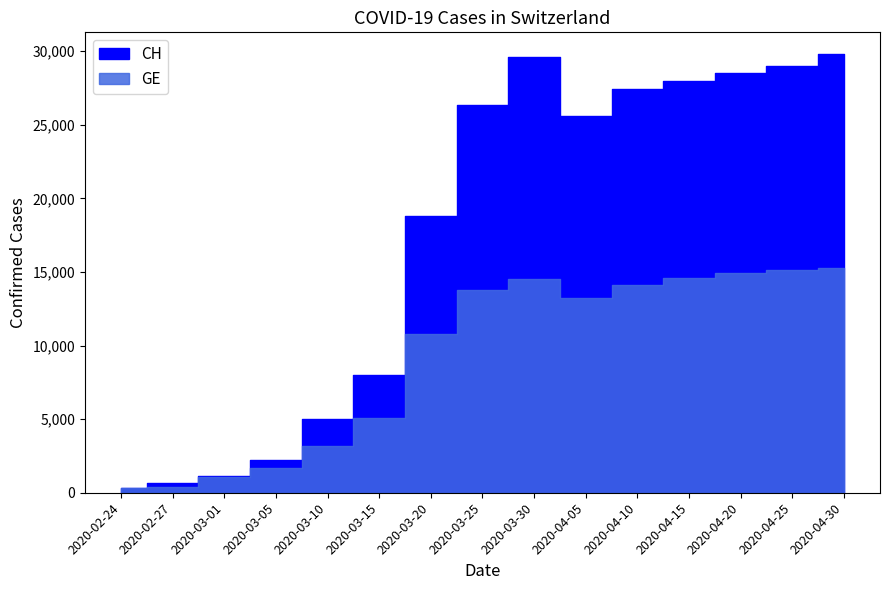

At which category does CH reach its first local valley?

2020-04-05